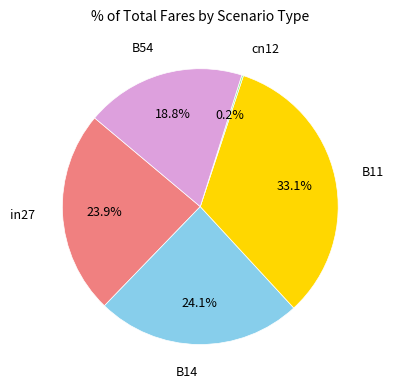

Is there any slice that represents more than half of the pie?

No